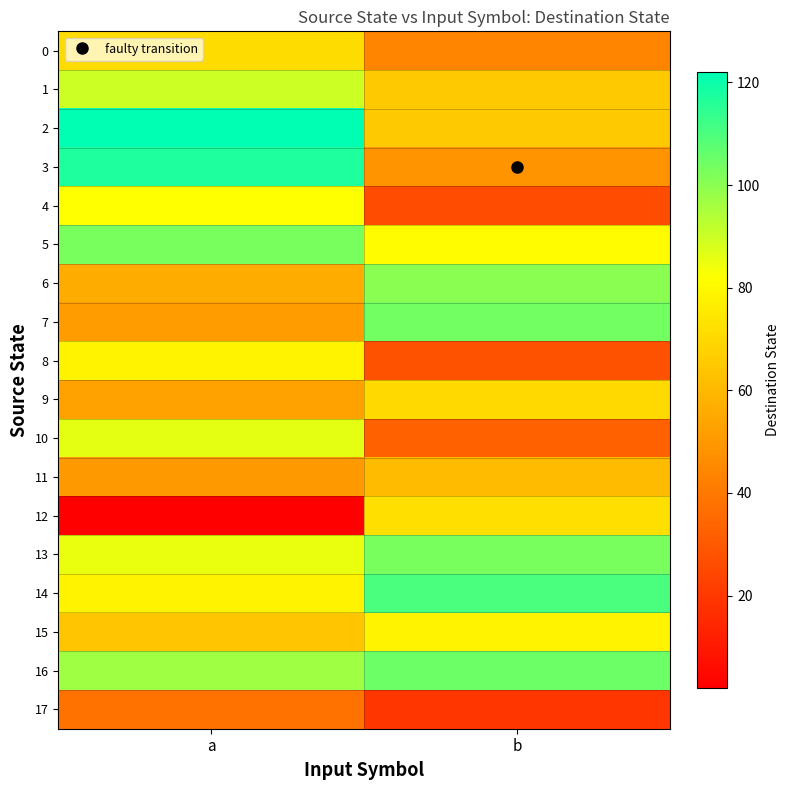

Which label corresponds to the smallest value in the chart?

a